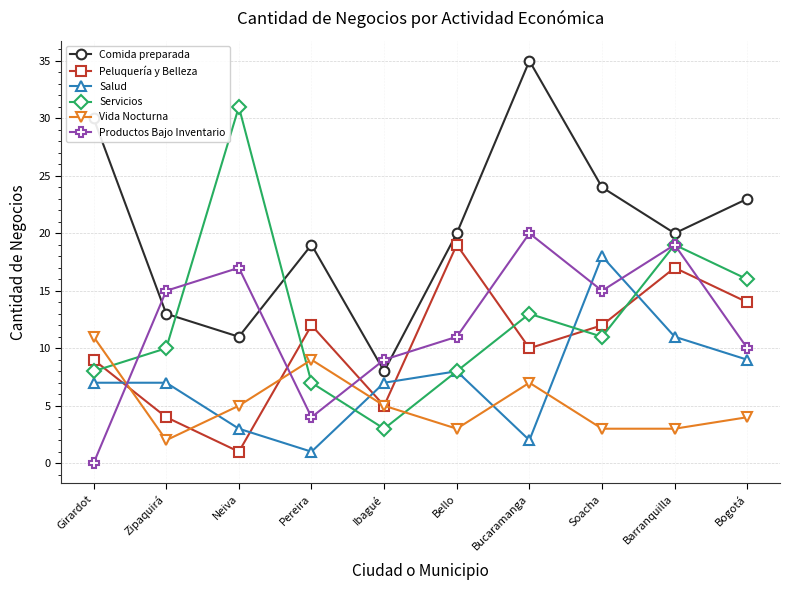

What is the difference between the highest and lowest values at Bucaramanga?

33